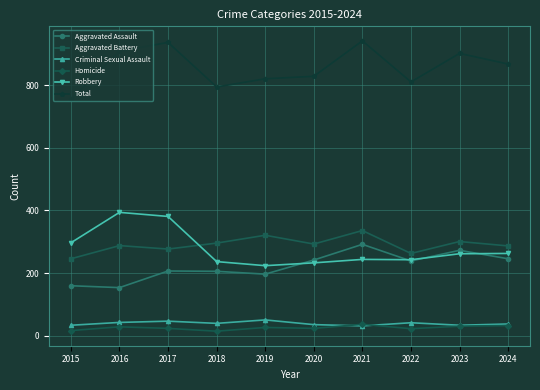

What is the sum of all Total values?

8559